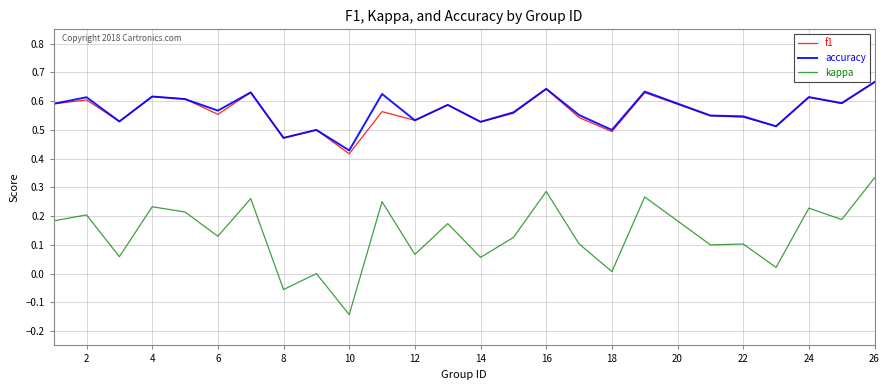

Which series has the widest spread of values?

kappa